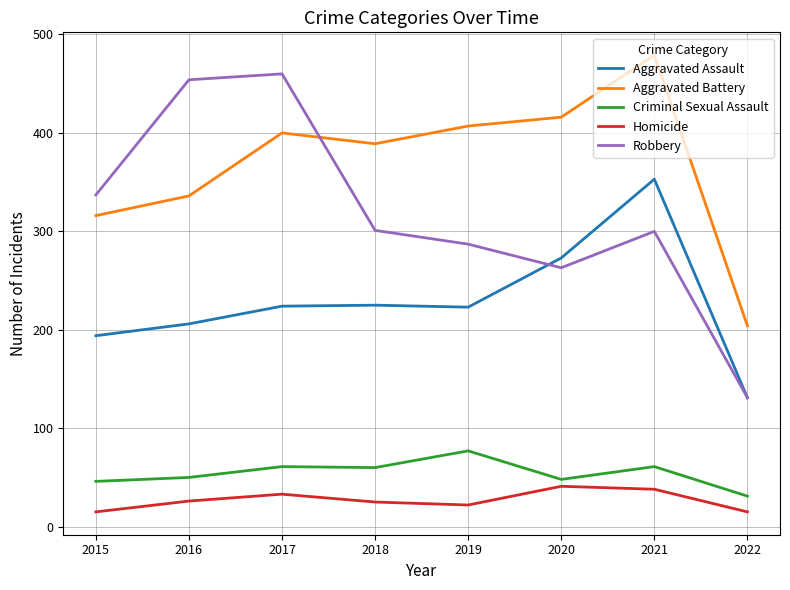

Which category has the highest value across all series?

2021